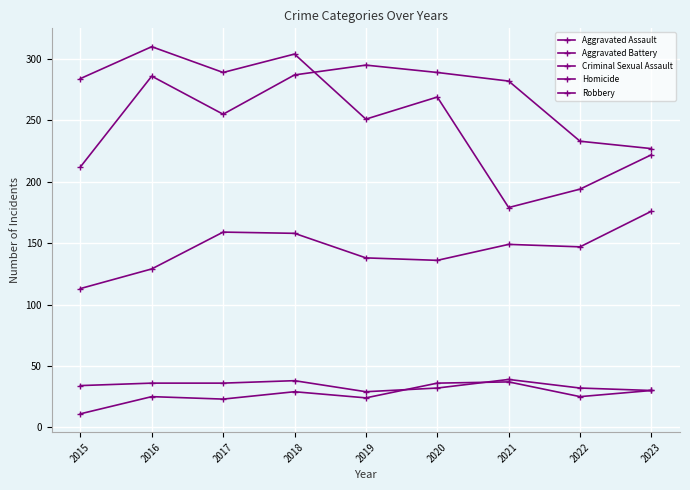

How many distinct data groups are displayed?

5